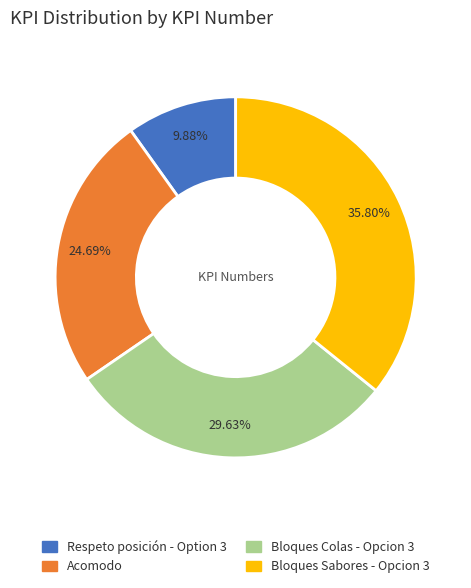

Does Respeto posición - Option 3 account for over 50% of the chart?

No